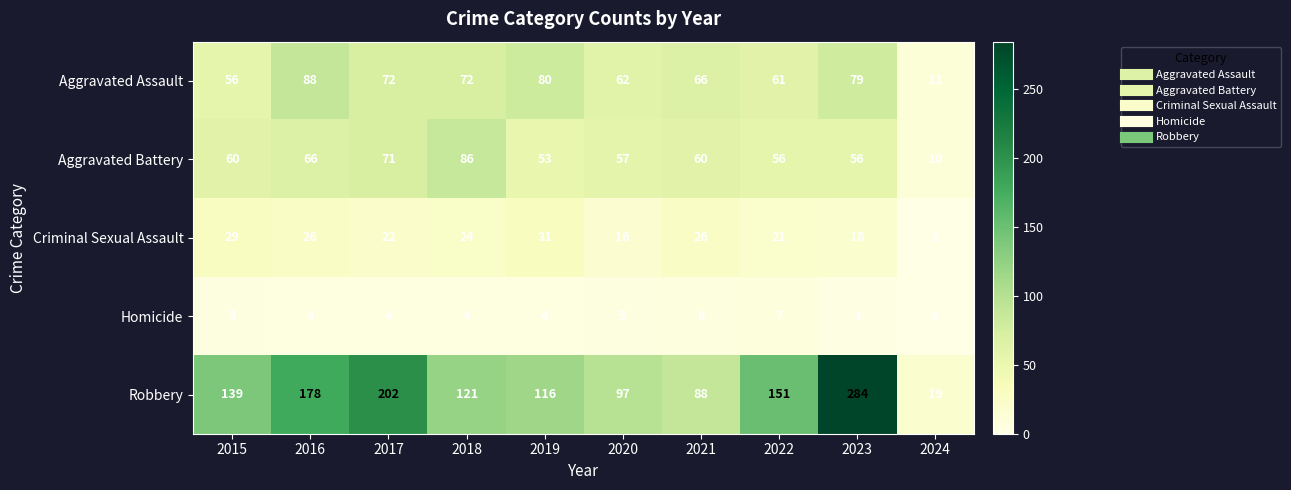

Rank the series by their maximum value, from highest to lowest.

Robbery, Aggravated Assault, Aggravated Battery, Criminal Sexual Assault, Homicide